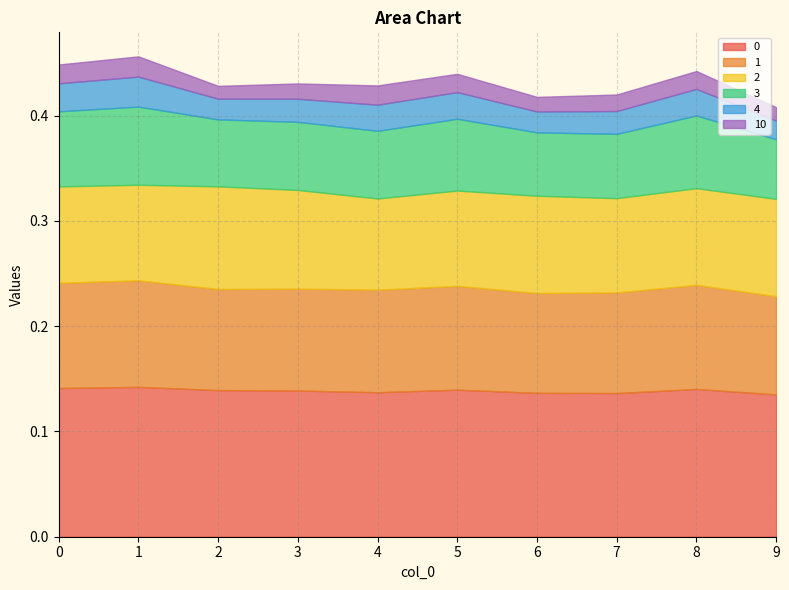

At which category does 10 reach its first local peak?

1